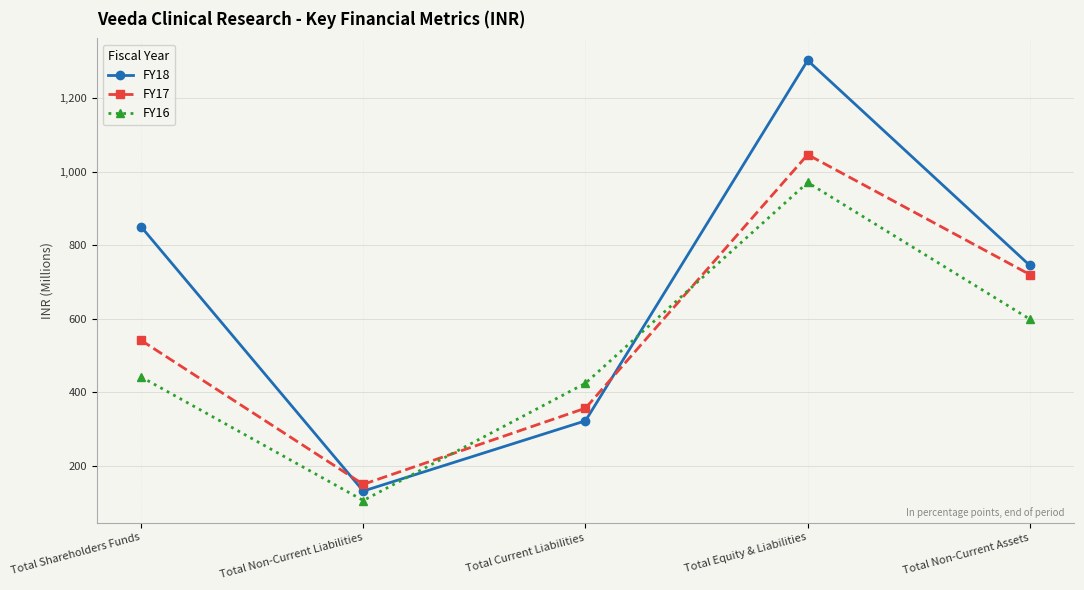

Where is the first local minimum for FY18?

Total Non-Current Liabilities